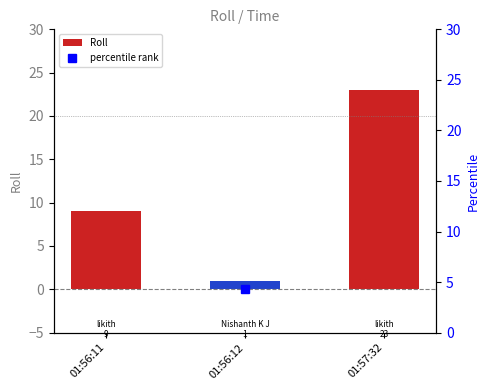

Reading right to left, extract all data points from this chart.

Roll: 01:57:32=23.0	01:56:12=1.0	01:56:11=9.0
percentile rank: 01:57:32=100.0	01:56:12=4.3	01:56:11=39.1